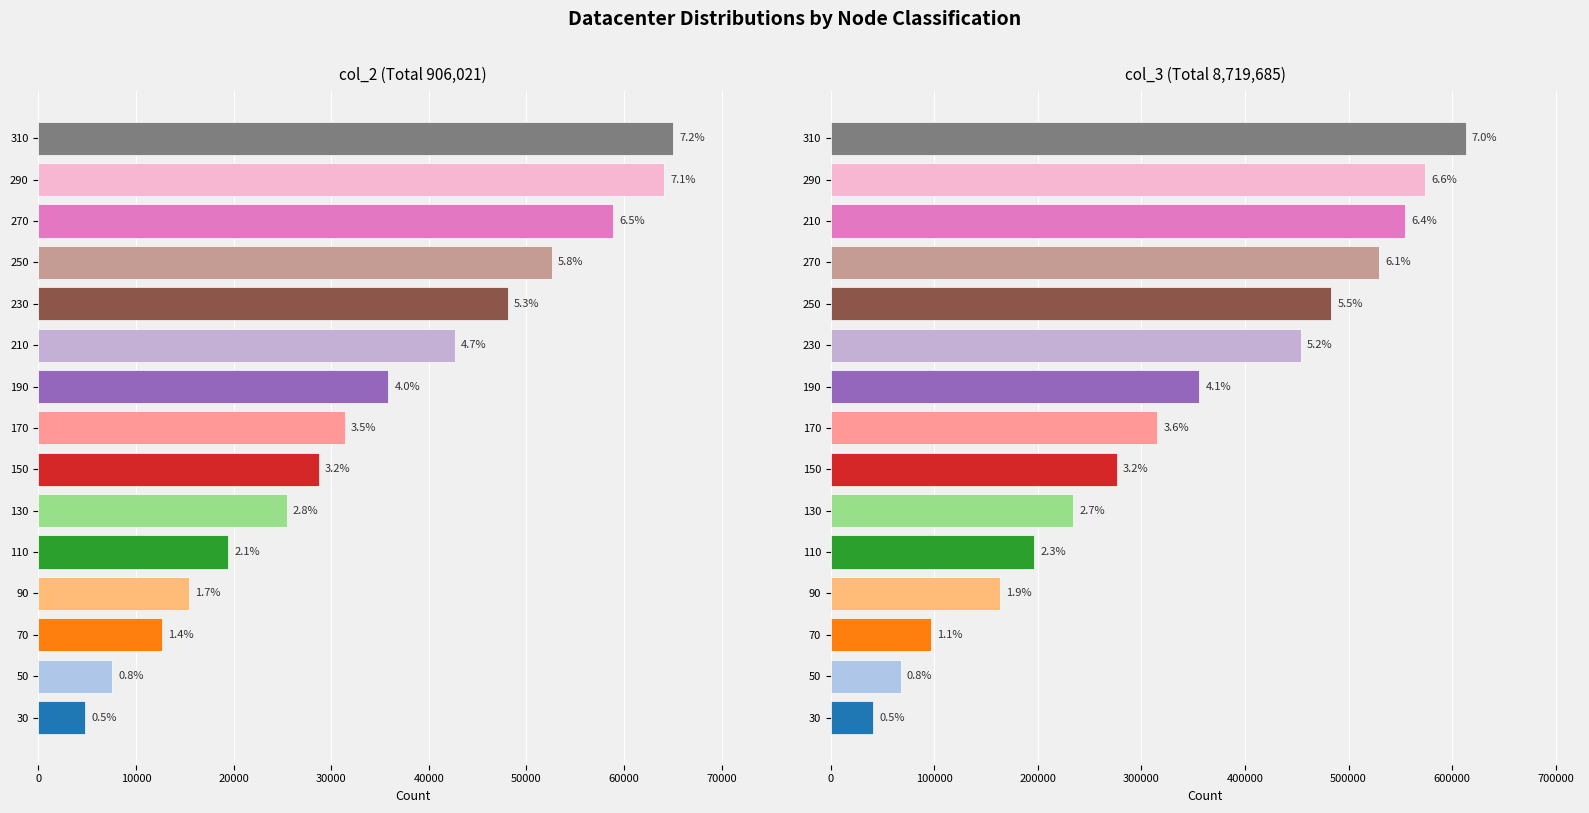

What is the greatest value displayed?

613032